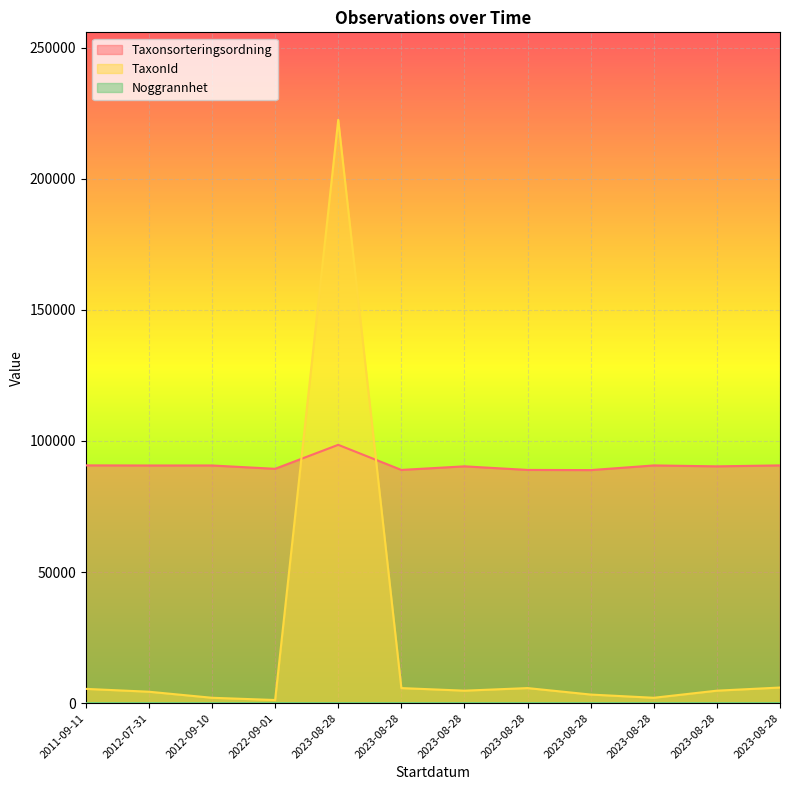

True or false: Noggrannhet has a value of 27 at 2023-08-28.

False